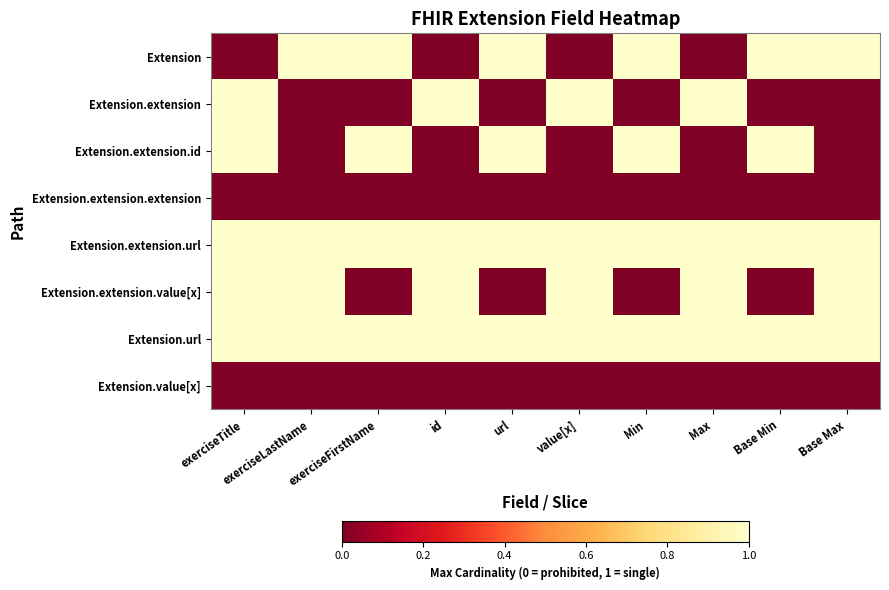

At which category is the sum across all series the highest?

exerciseTitle